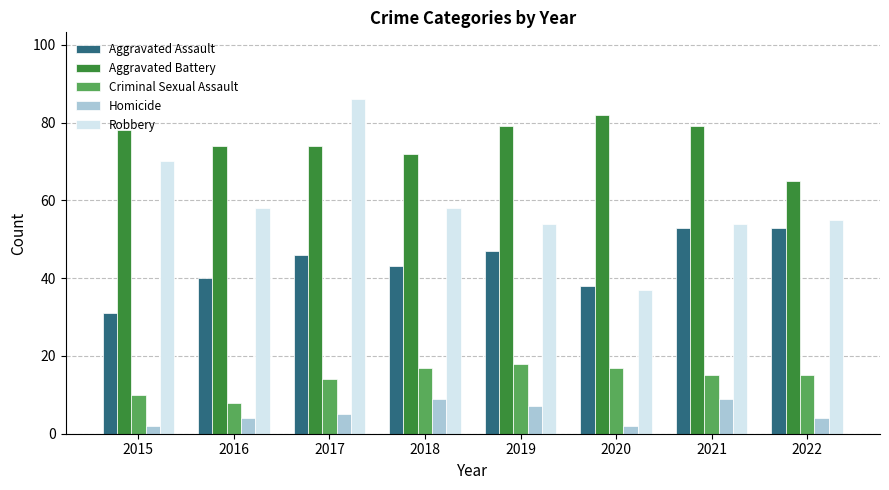

At 2020, list the series in order from smallest to largest.

Homicide, Criminal Sexual Assault, Robbery, Aggravated Assault, Aggravated Battery